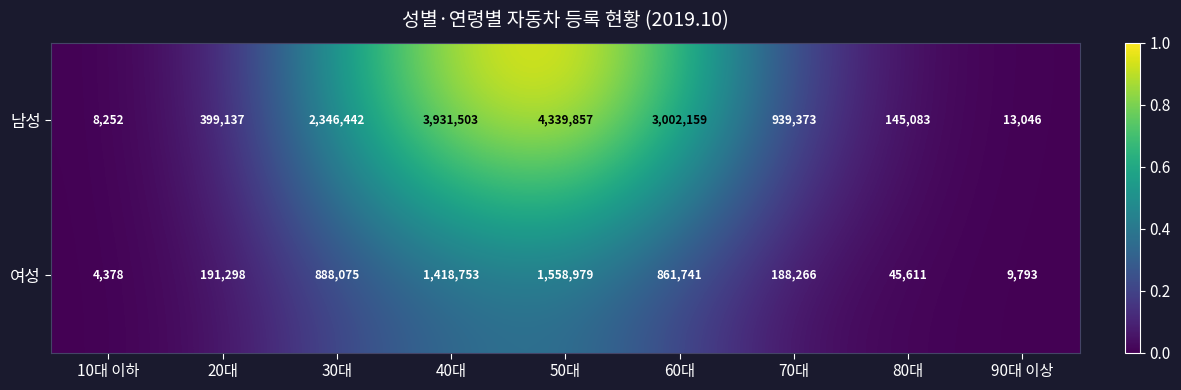

What is the sum of the 남성 values at 90대 이상 and 80대?

158129